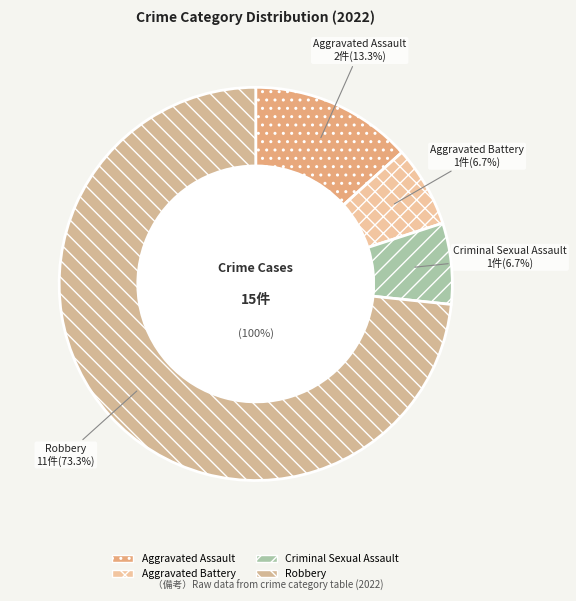

What is the largest slice in the pie chart?

Robbery